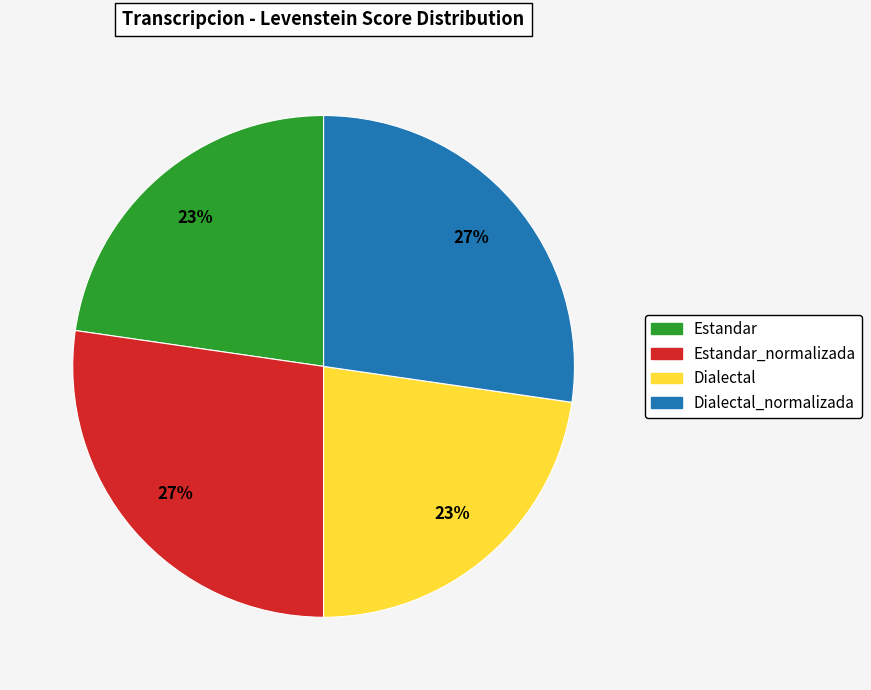

To the nearest percent, what is the average slice percentage?

25%